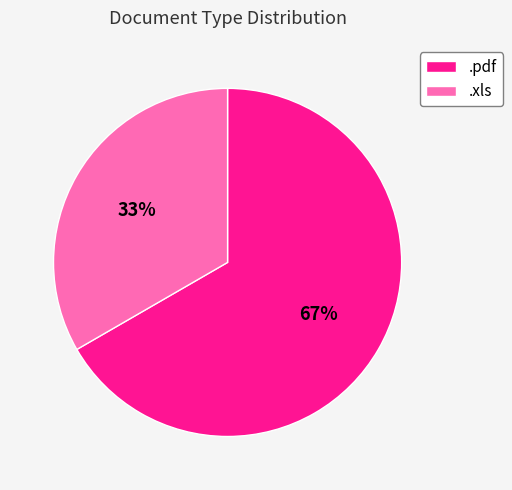

Which slice is the largest?

.pdf